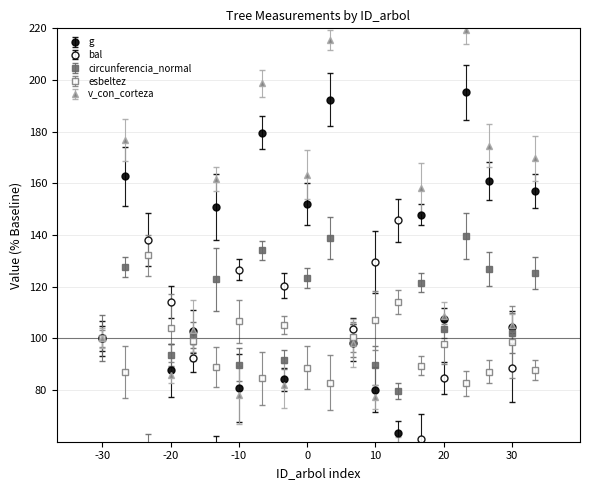

Which series has the widest spread of values?

v_con_corteza